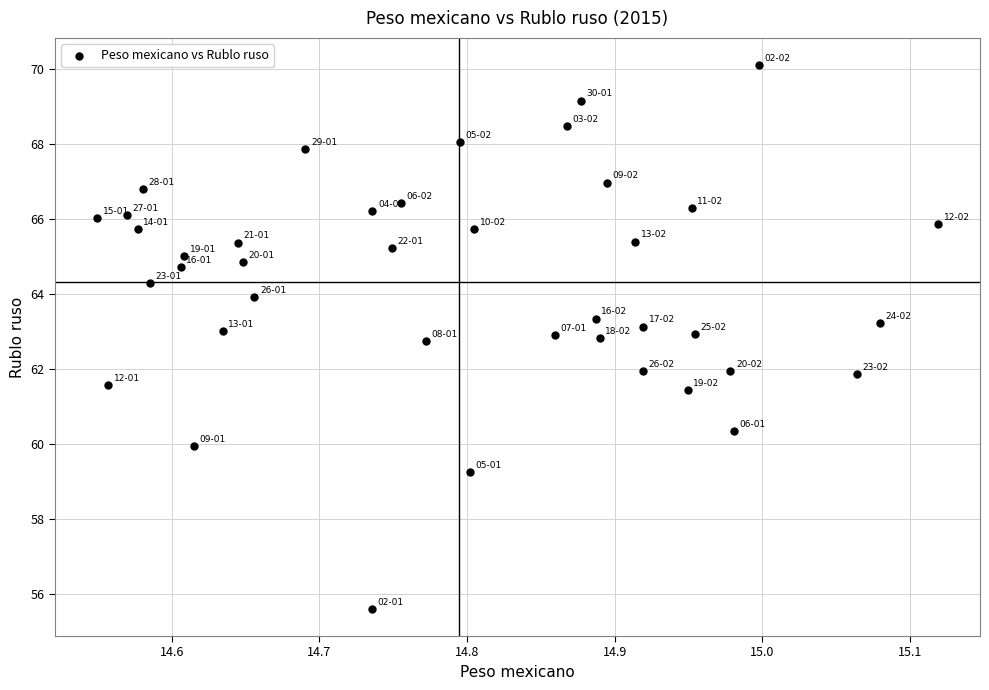

What is the range of X values (max minus min)?

0.6